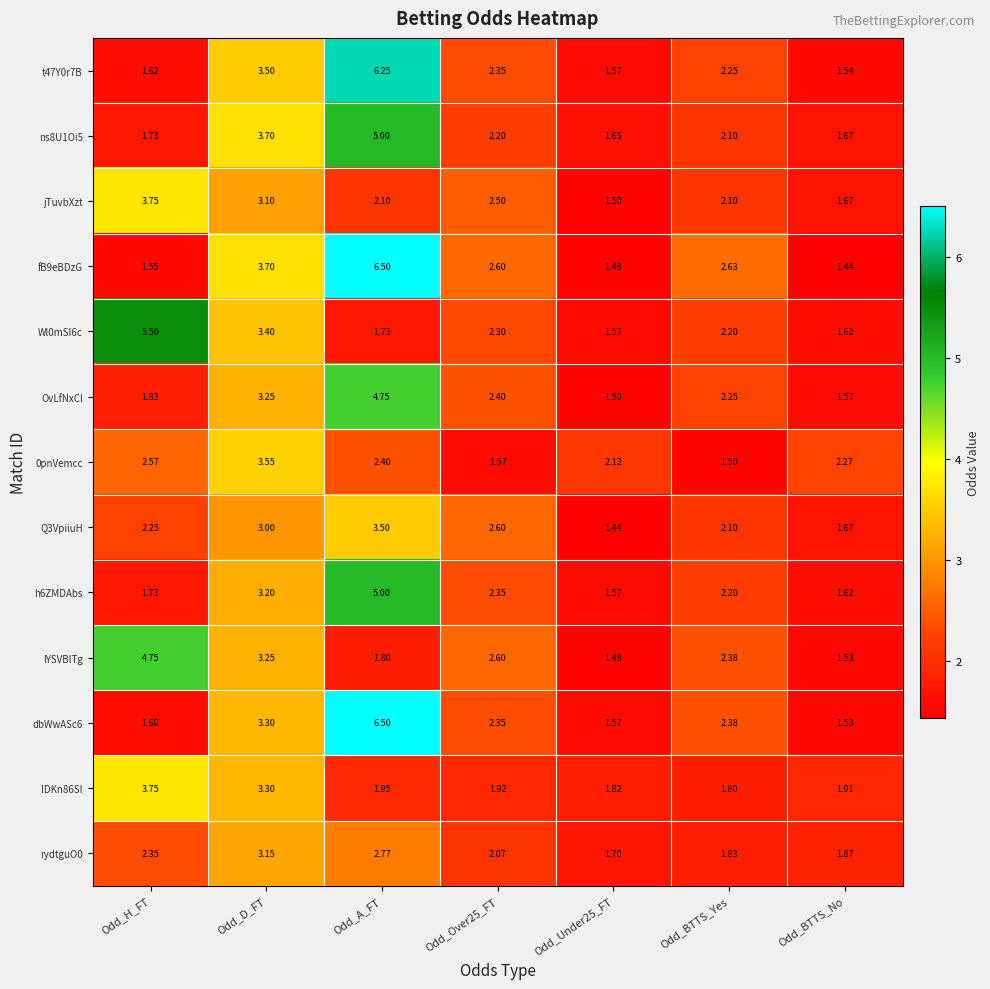

Which series changed the most between Odd_A_FT and Odd_BTTS_No?

fB9eBDzG